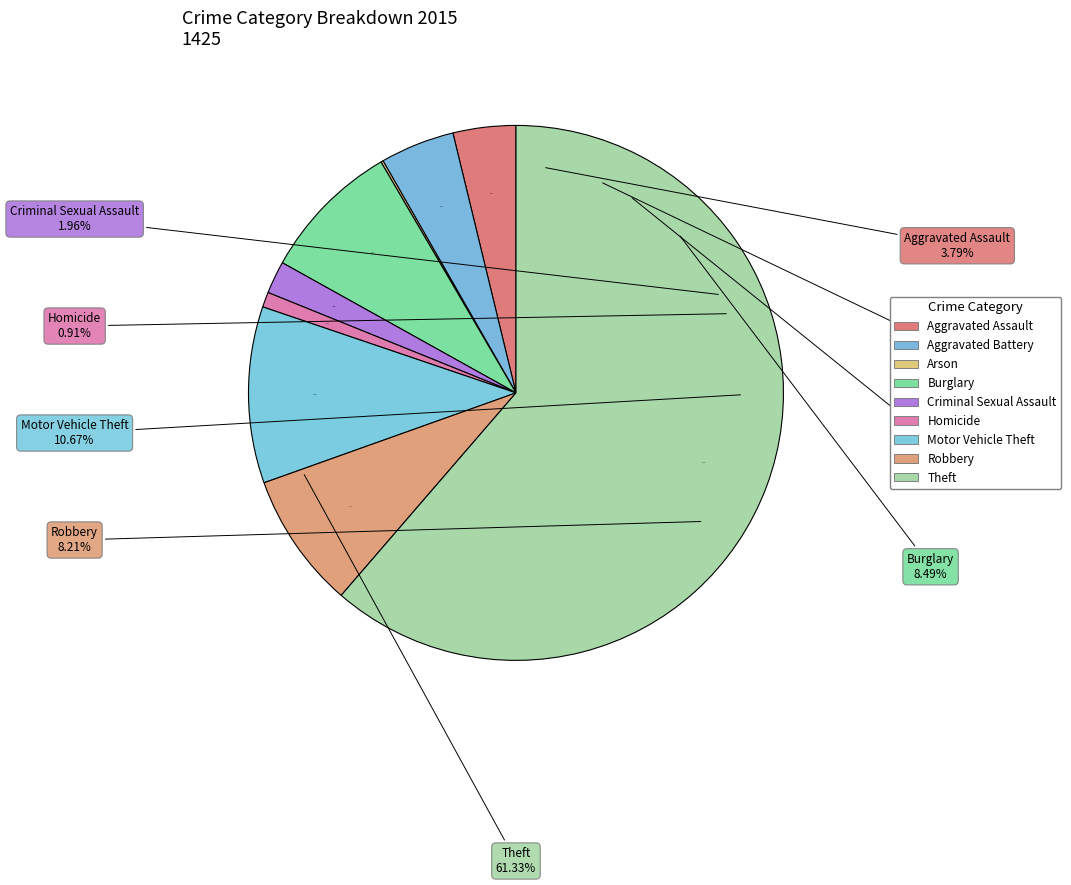

Is Theft the majority of the pie?

Yes